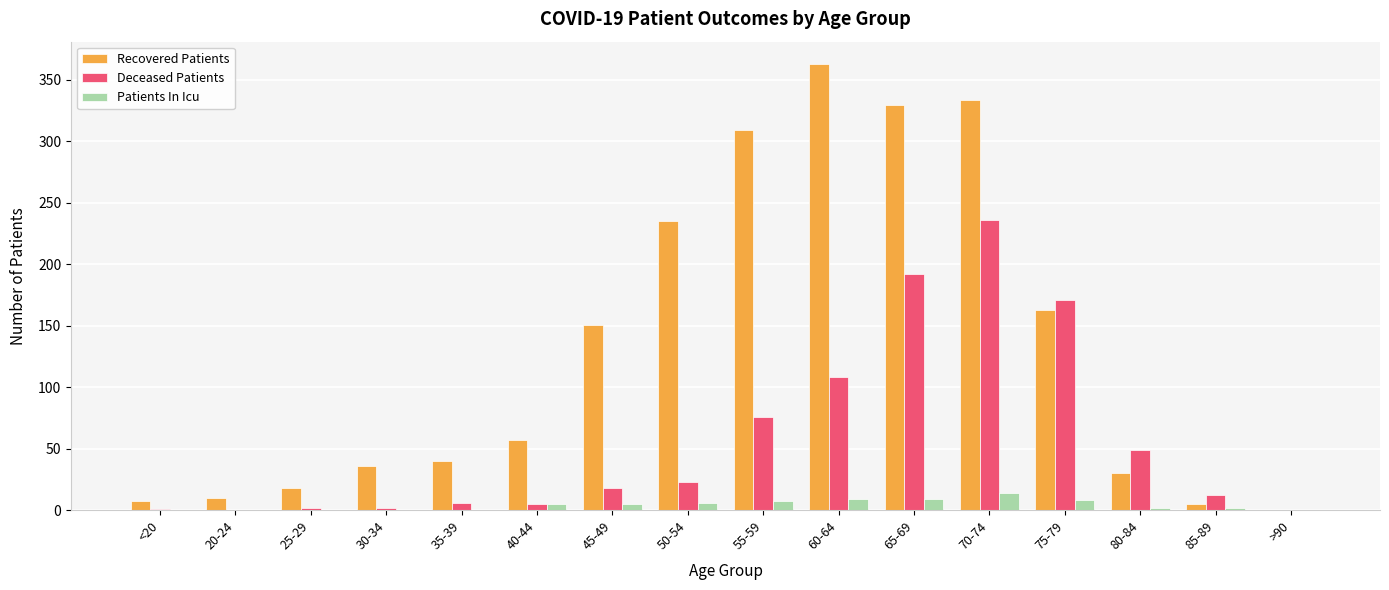

What is the greatest value displayed?

363